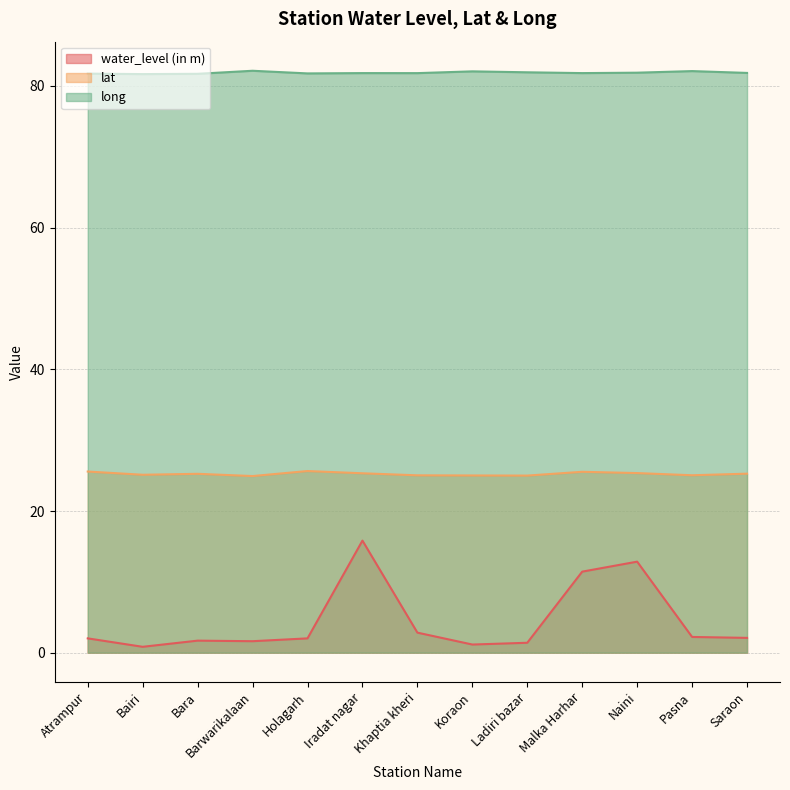

What is the greatest value displayed?

82.1